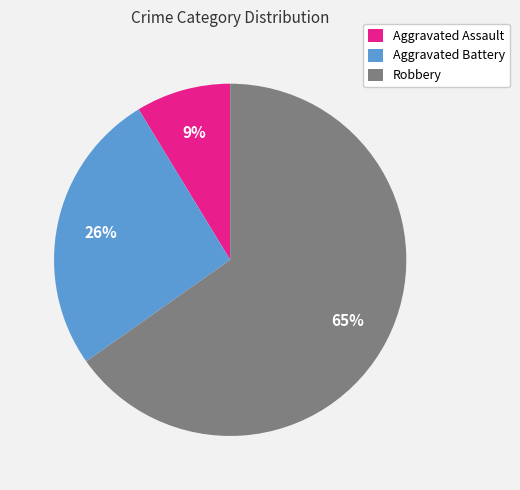

How many slices are in this pie chart?

3